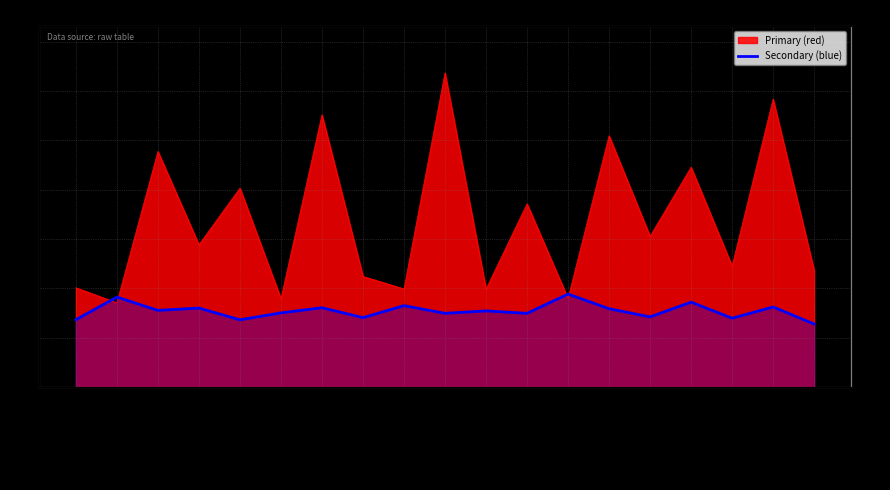

Is it true that the value at Qatiq is 5.6?

False